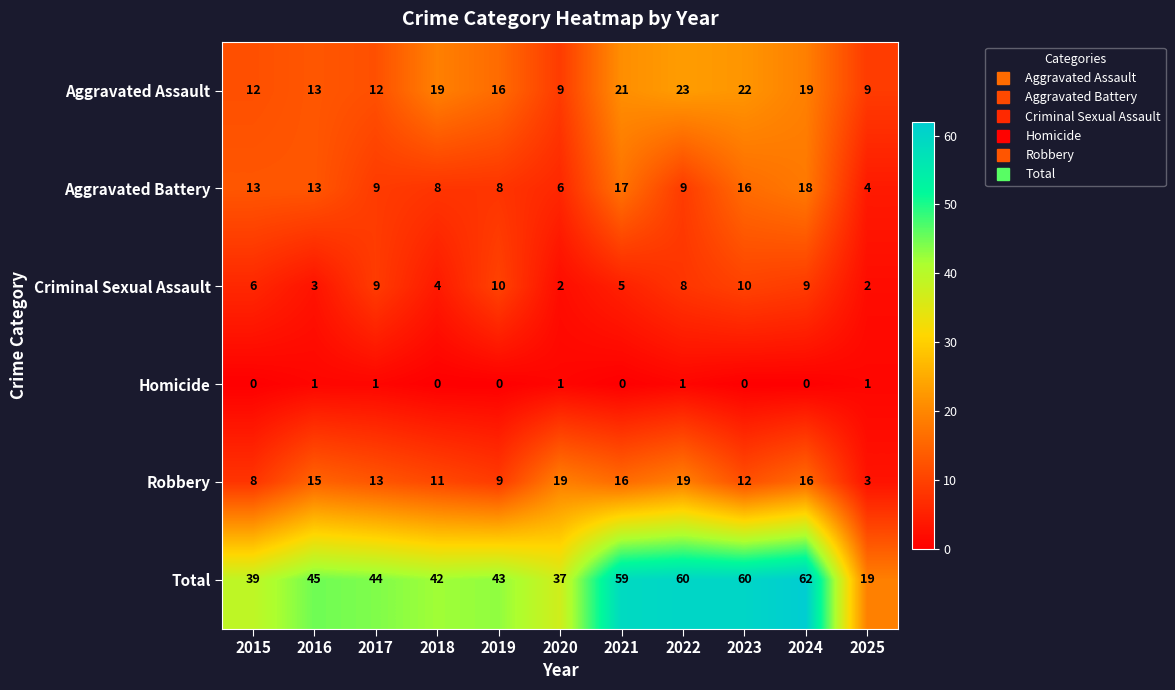

The Homicide series shows 1 at 2015. True or false?

False